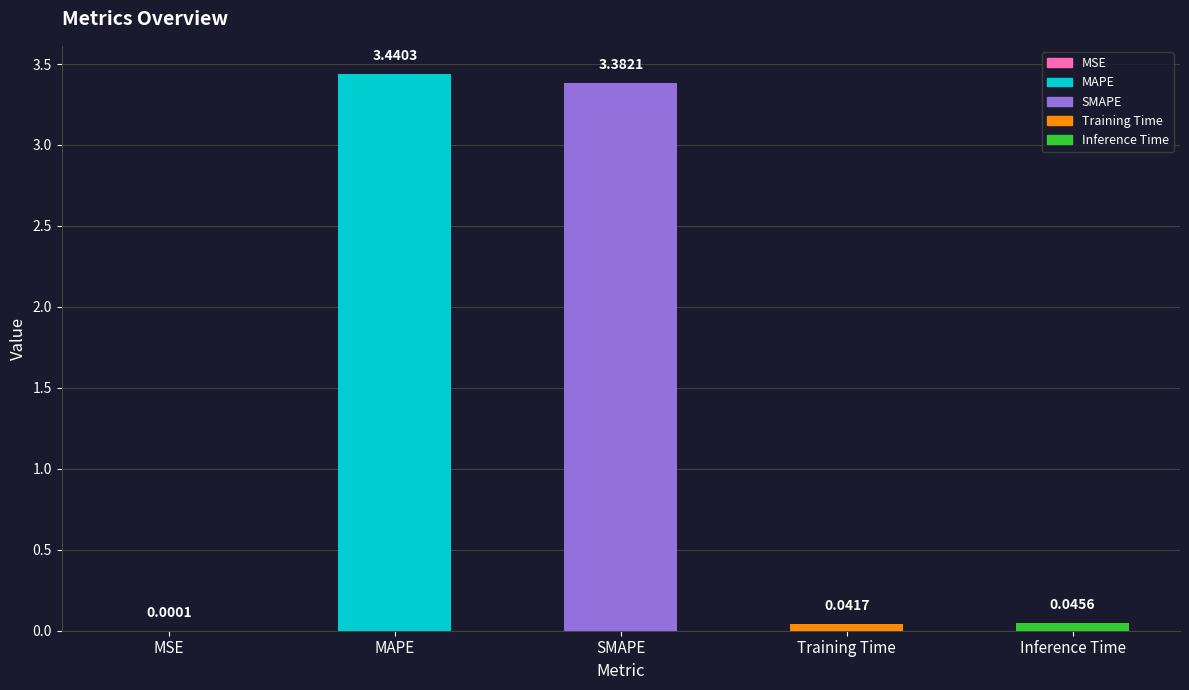

At which label is the value closest to 1?

Inference Time